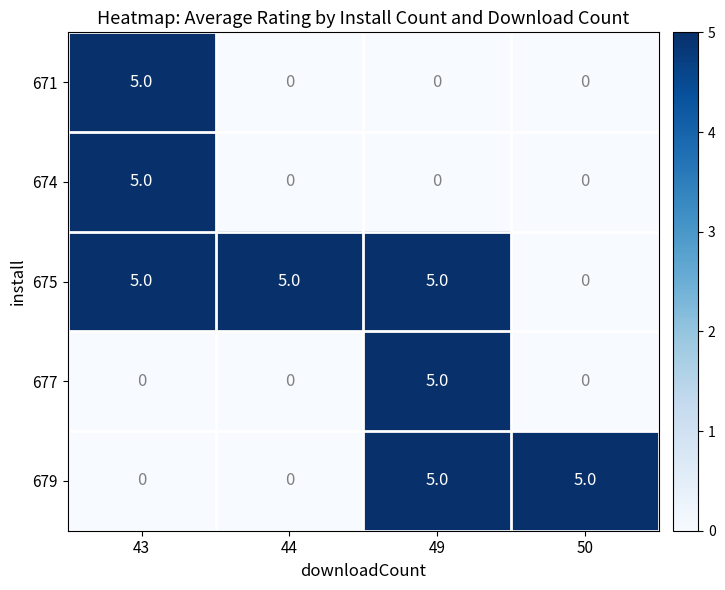

Reading left to right, transcribe all the data shown in this chart.

671: 5	0	0	0
674: 5	0	0	0
675: 5	5	5	0
677: 0	0	5	0
679: 0	0	5	5